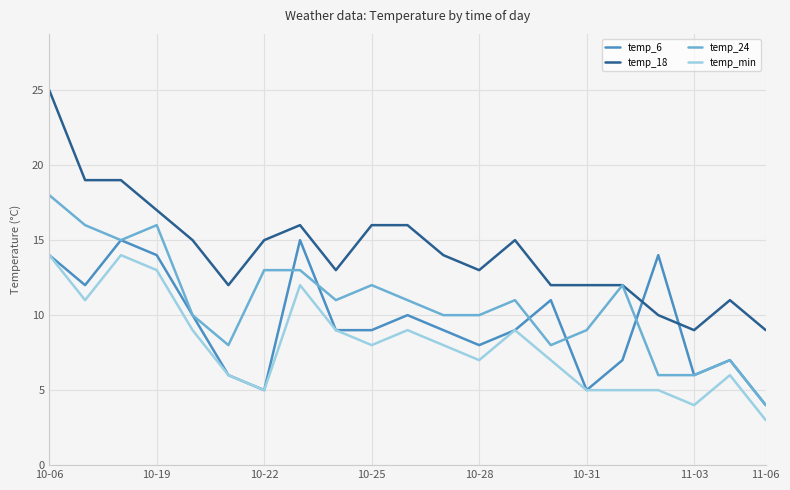

Which series has the largest total across all categories?

temp_18